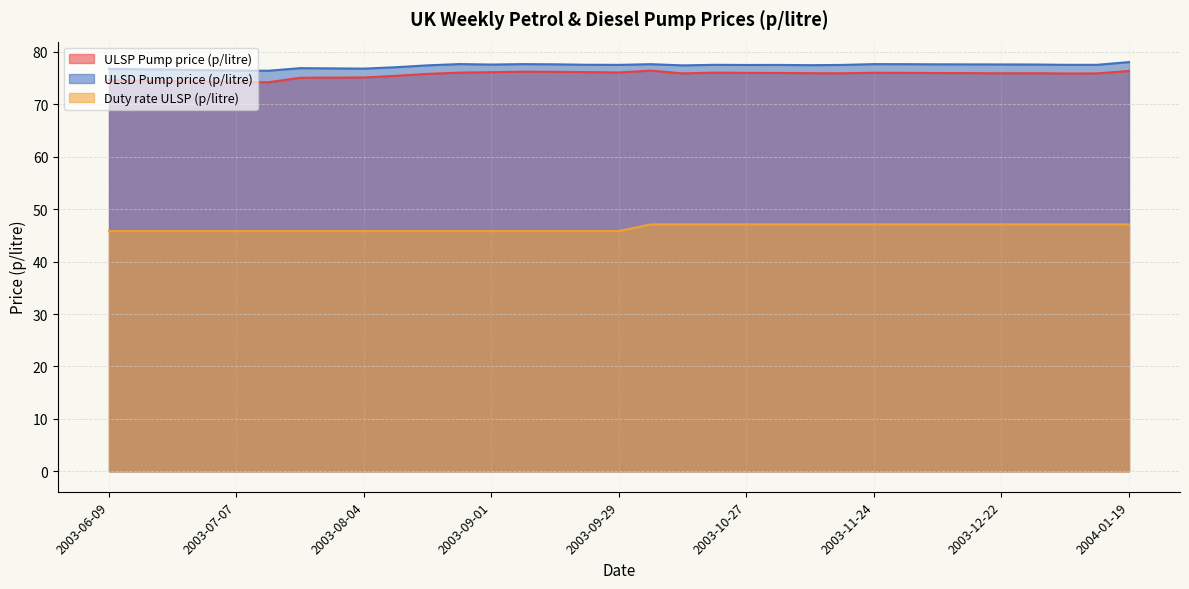

Rank the series by their maximum value, from lowest to highest.

Duty rate ULSP (p/litre), ULSP Pump price (p/litre), ULSD Pump price (p/litre)